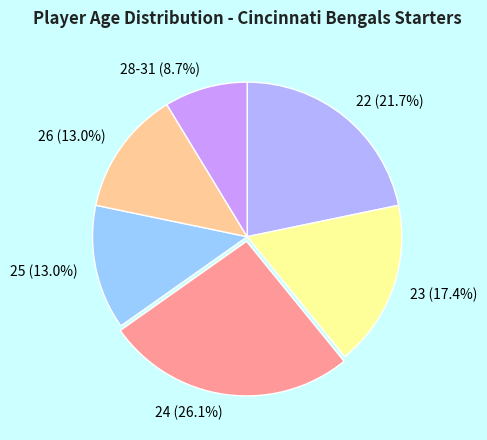

True or false: 23 accounts for 9% of the total.

False